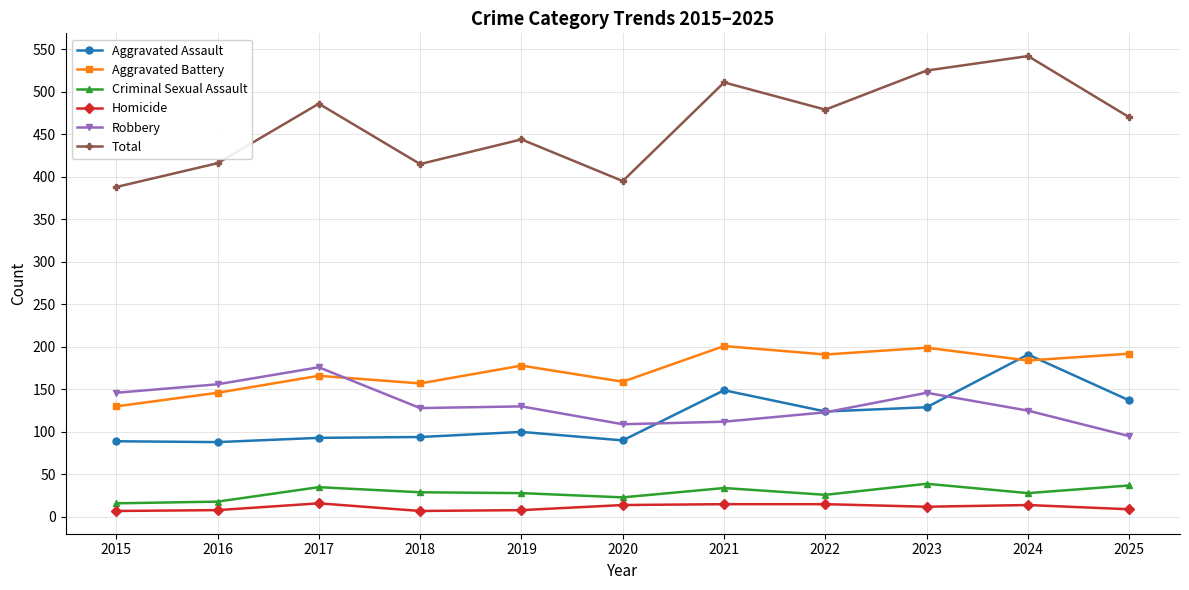

How many lines are shown in the chart?

6